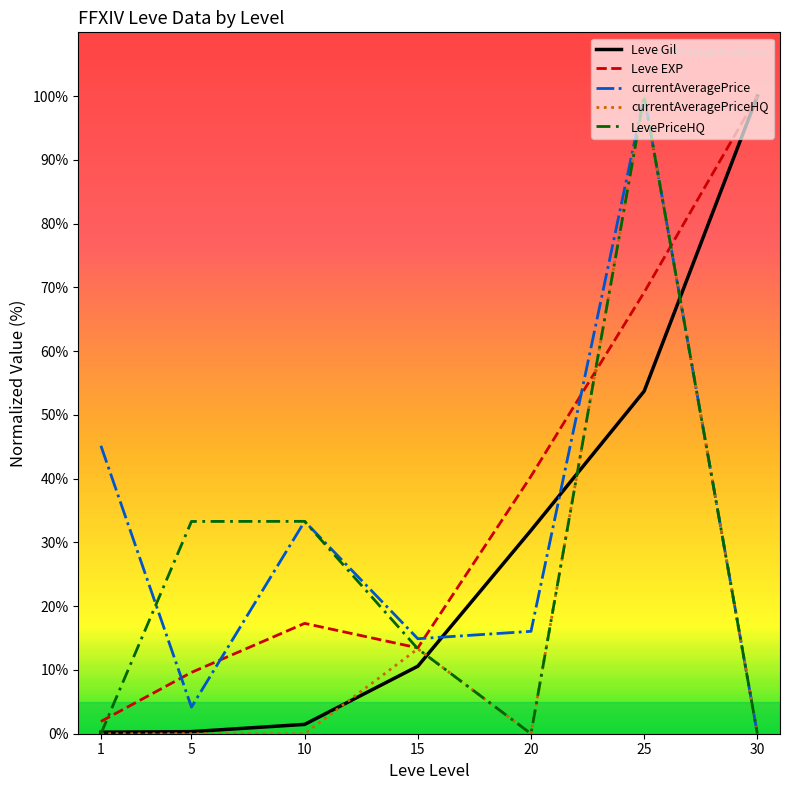

How many intersections are there between currentAveragePrice and Leve EXP?

5